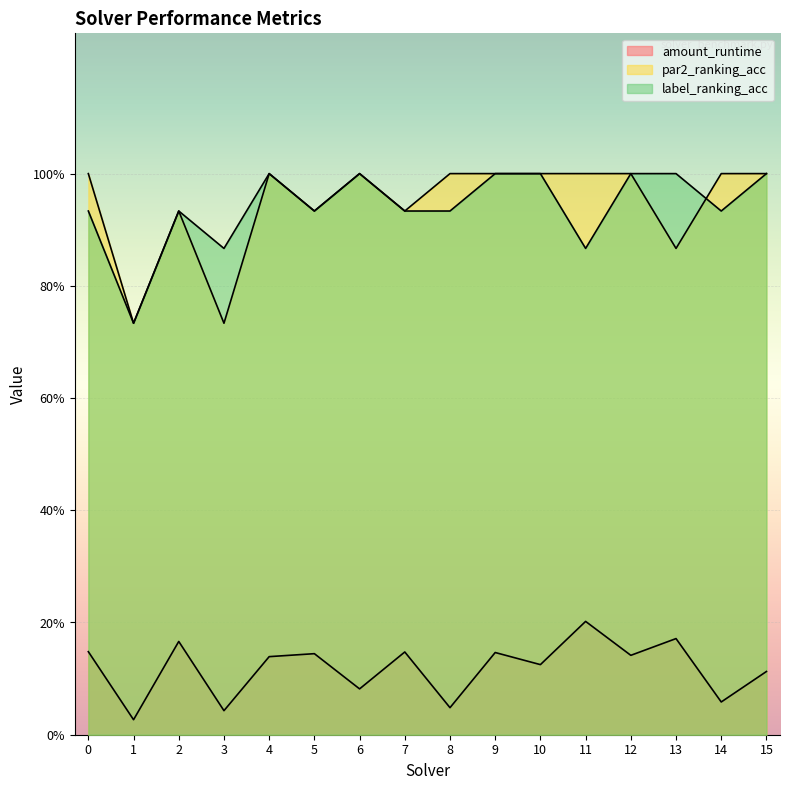

Count the number of categories in the chart.

16